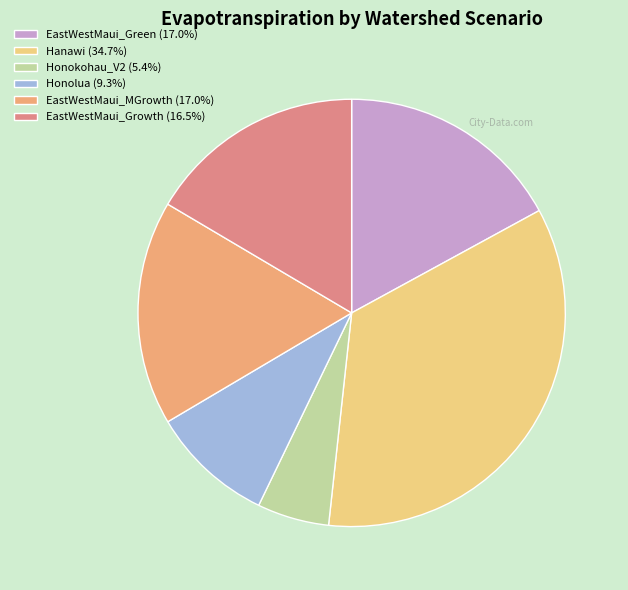

Count the number of slices in the pie.

6